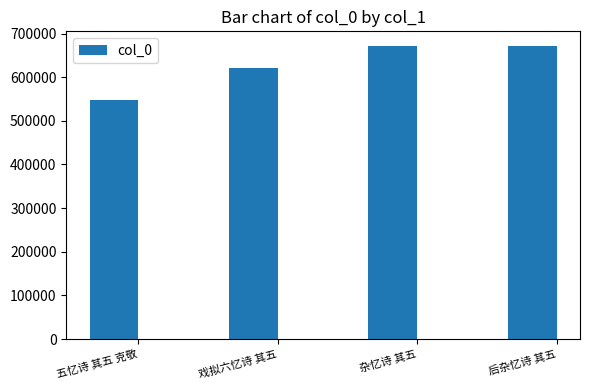

Count the number of categories in the chart.

4